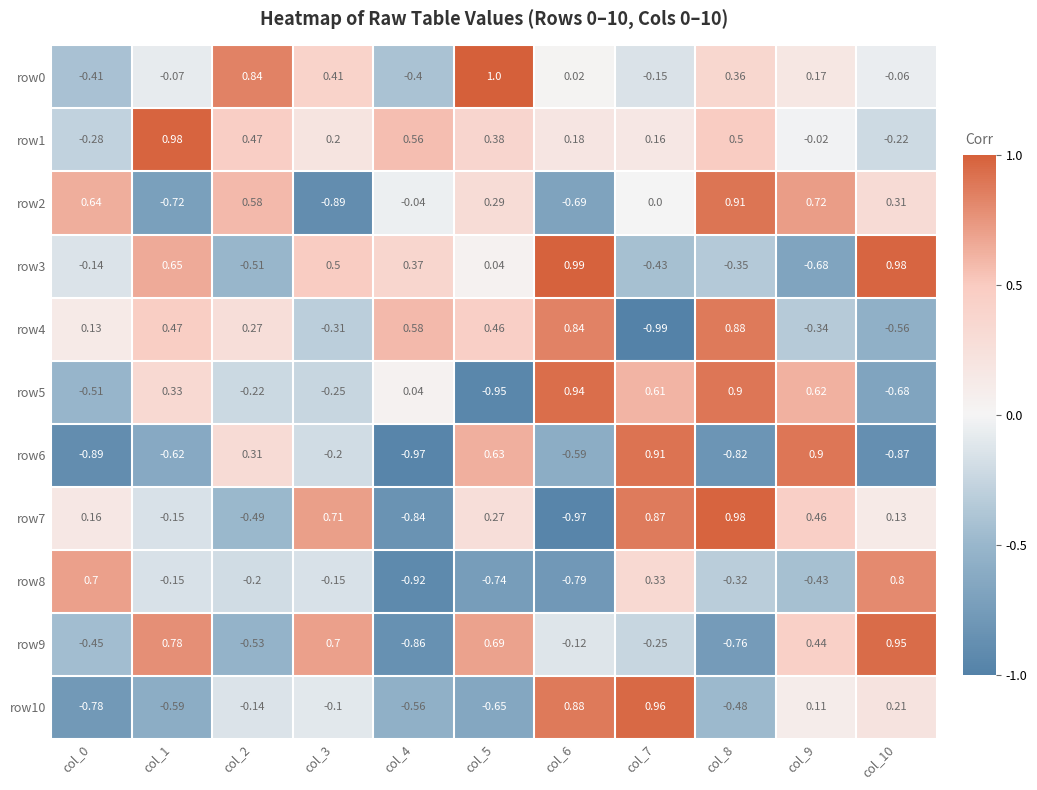

At which category is the sum across all series the highest?

col_7